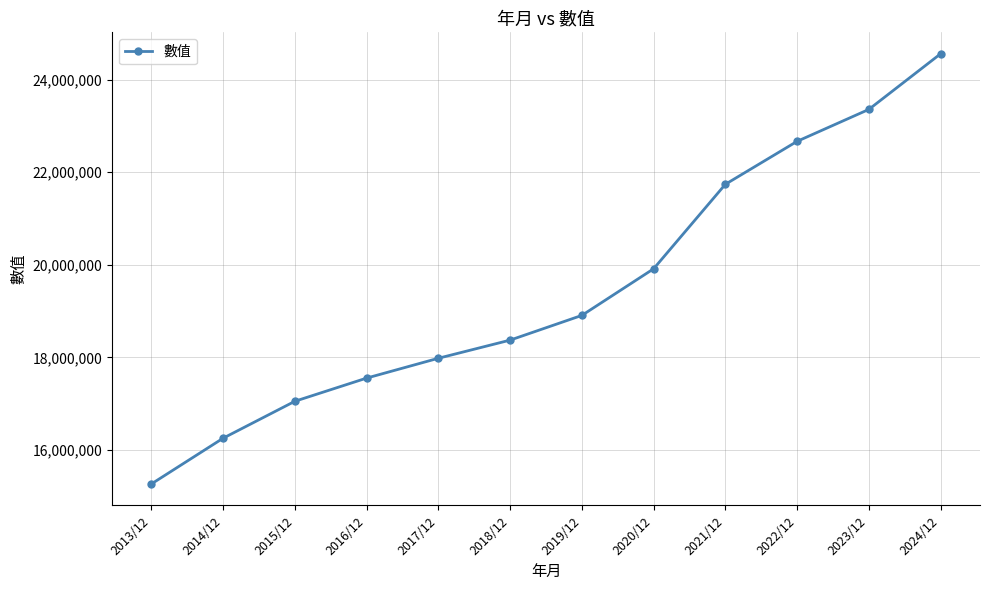

What is the change in value from 2014/12 to 2020/12?

+3656759